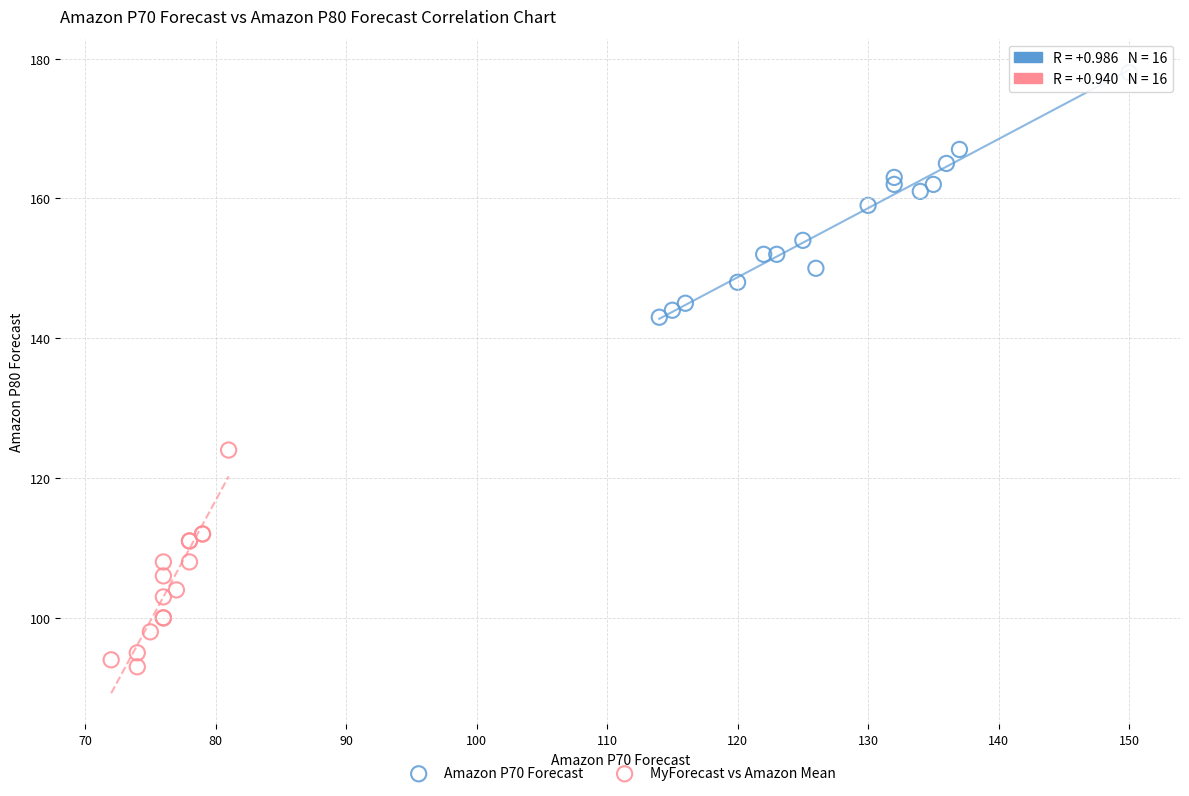

Which series contains the lowest Y value?

MyForecast vs Amazon Mean